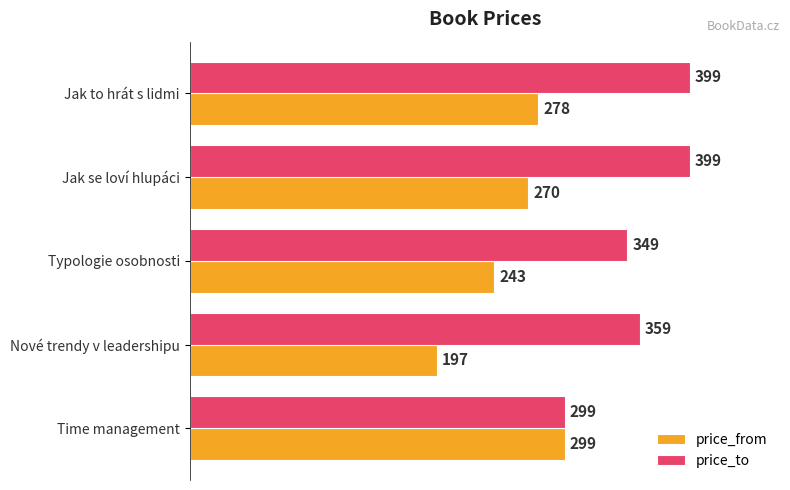

Rank the series by their maximum value, from highest to lowest.

price_to, price_from